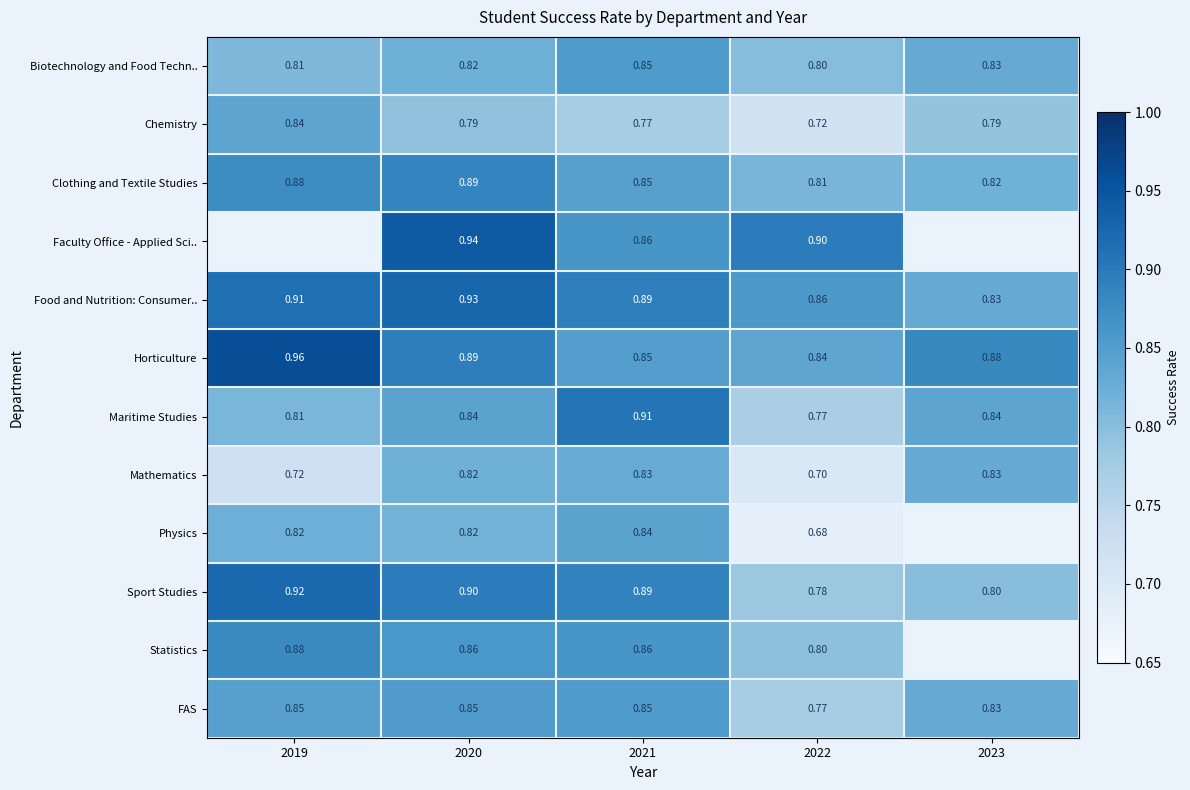

The value of Statistics at 2023 is 0.0. True or false?

True